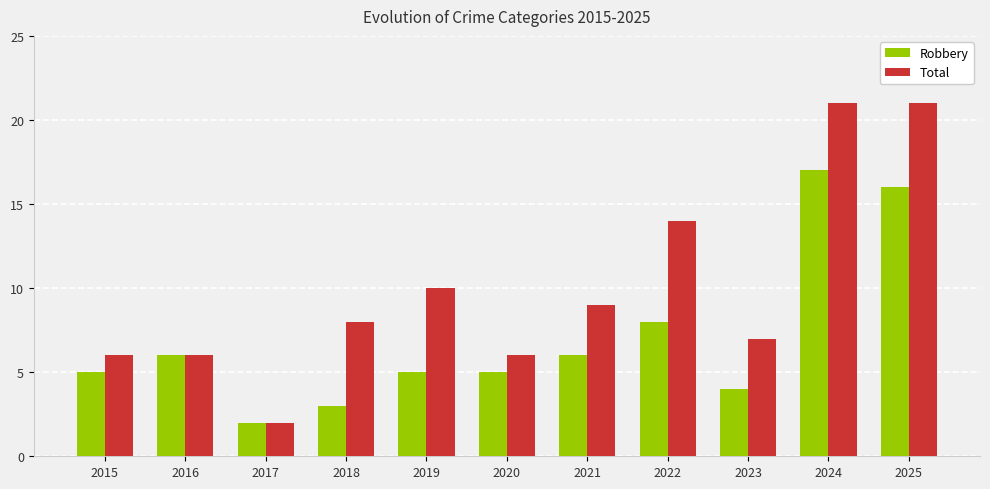

What is the spread (max minus min) of values at 2021?

3